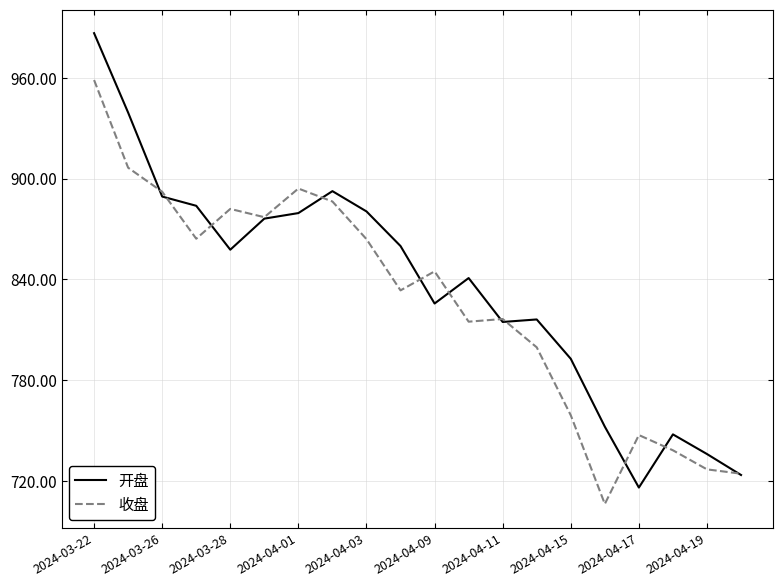

What is the minimum value for 收盘?

706.4